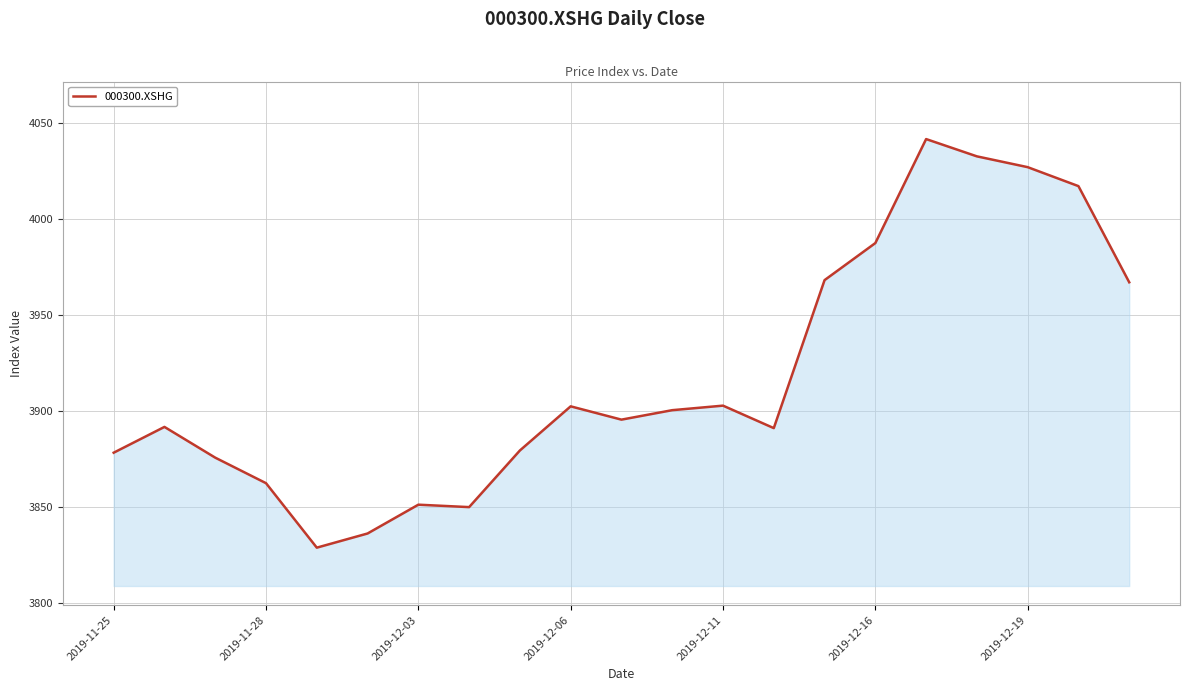

What is the difference between the maximum and minimum values?

213.1